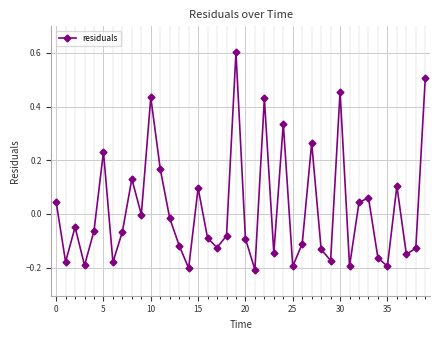

How many points are lower than both their immediate neighbors (excluding endpoints)?

13